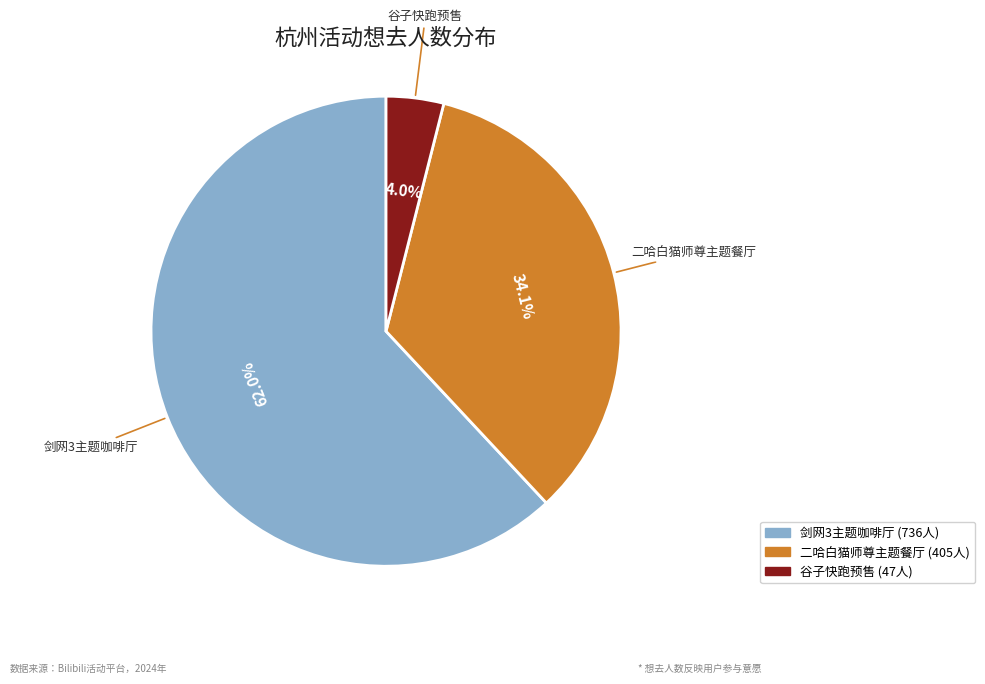

Does any single category account for the majority?

Yes